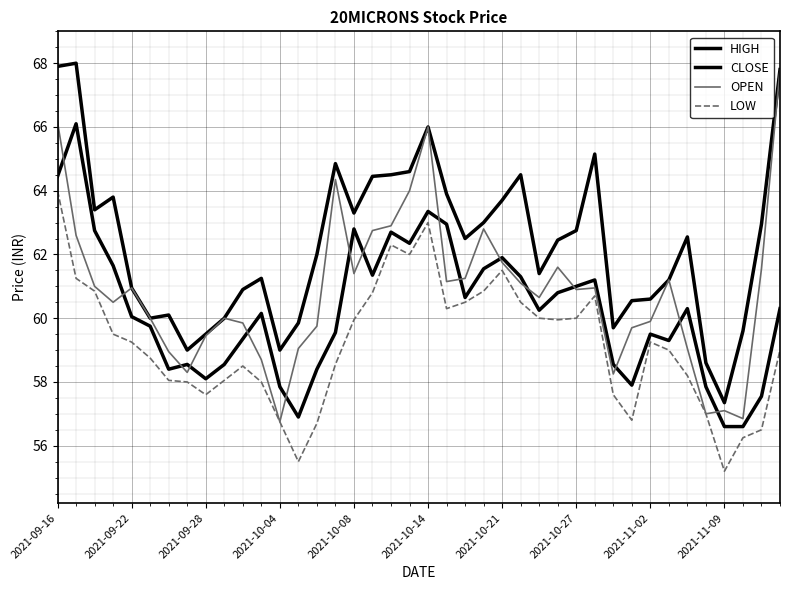

Rank the series by their maximum value, from lowest to highest.

LOW, CLOSE, OPEN, HIGH